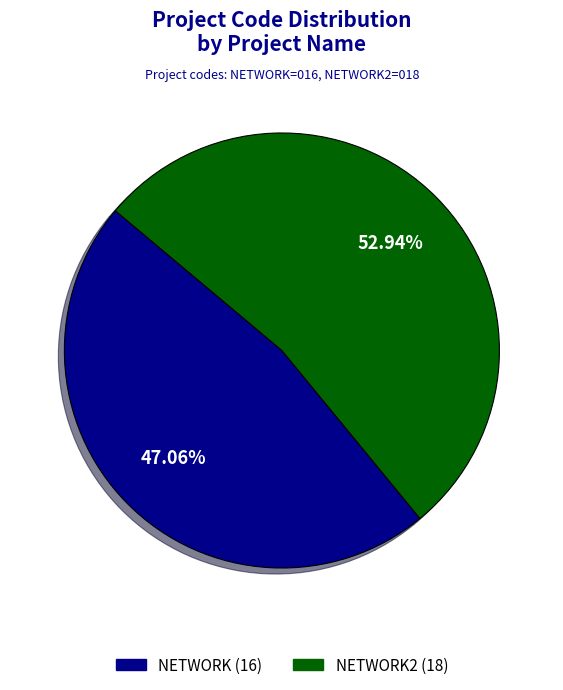

Does any single category account for the majority?

Yes